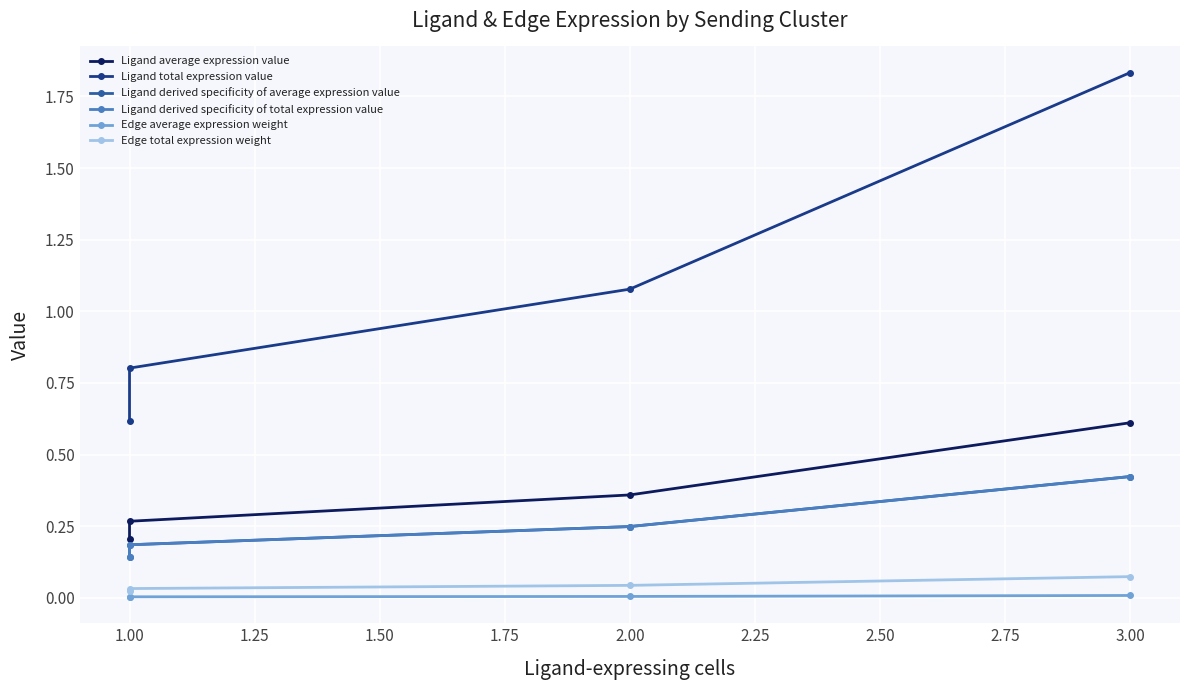

True or false: Ligand total expression value and Edge total expression weight cross at least once.

False